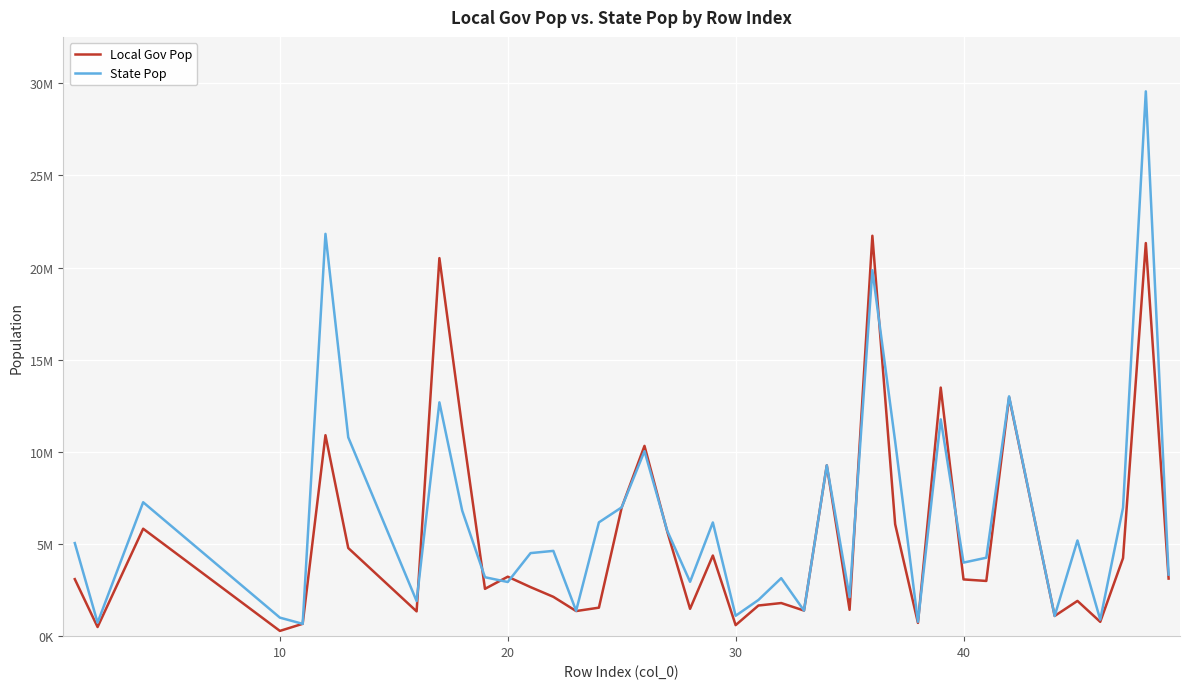

Does the chart display data point markers on the line(s)?

No